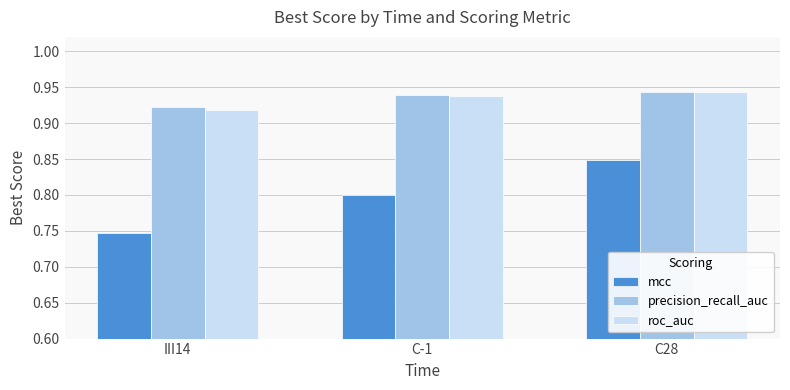

What position from the right is C-1?

2